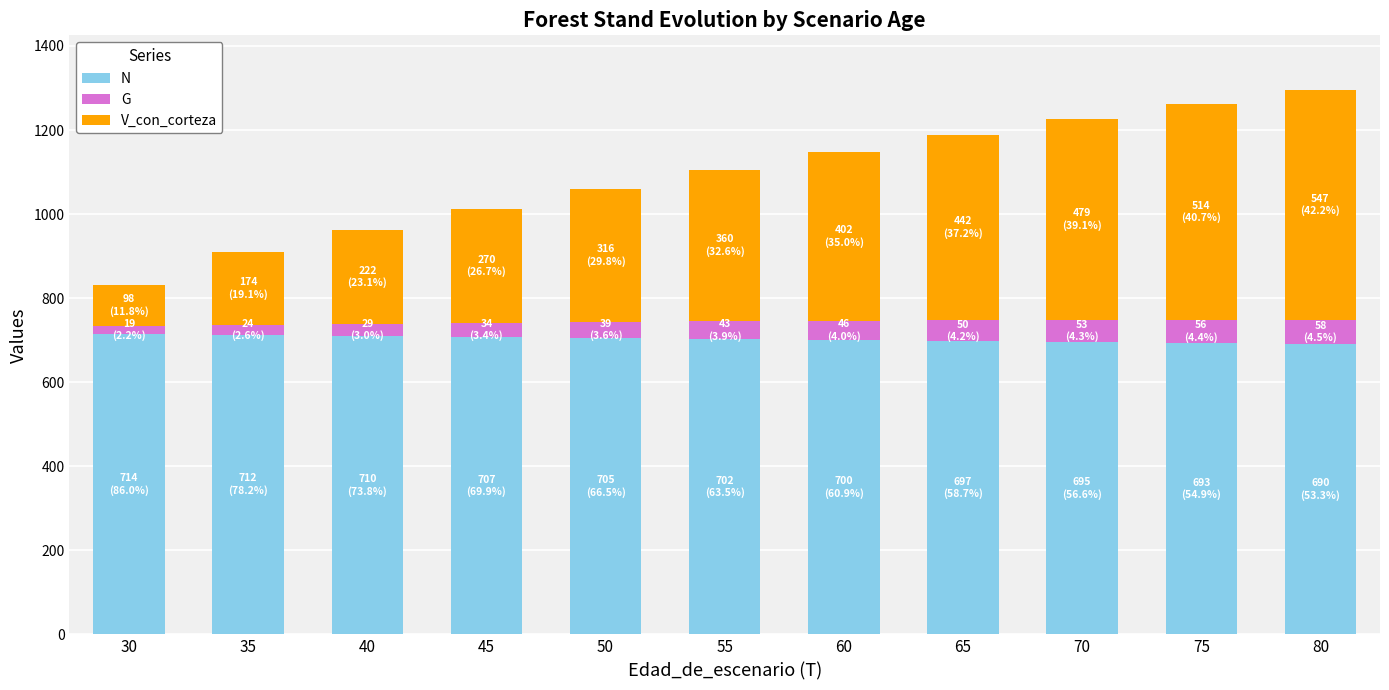

What is the total value across all series at 60?

1148.3